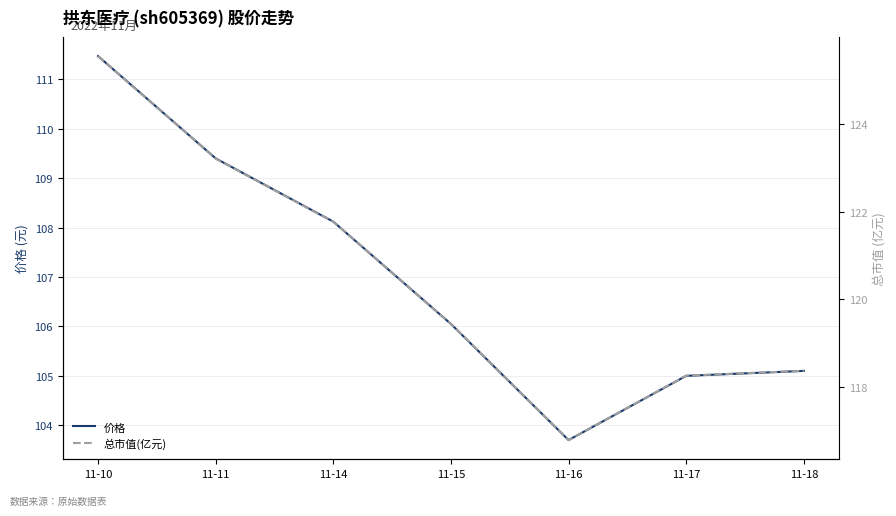

What is the difference between the highest and lowest values at 11-10?

14.1